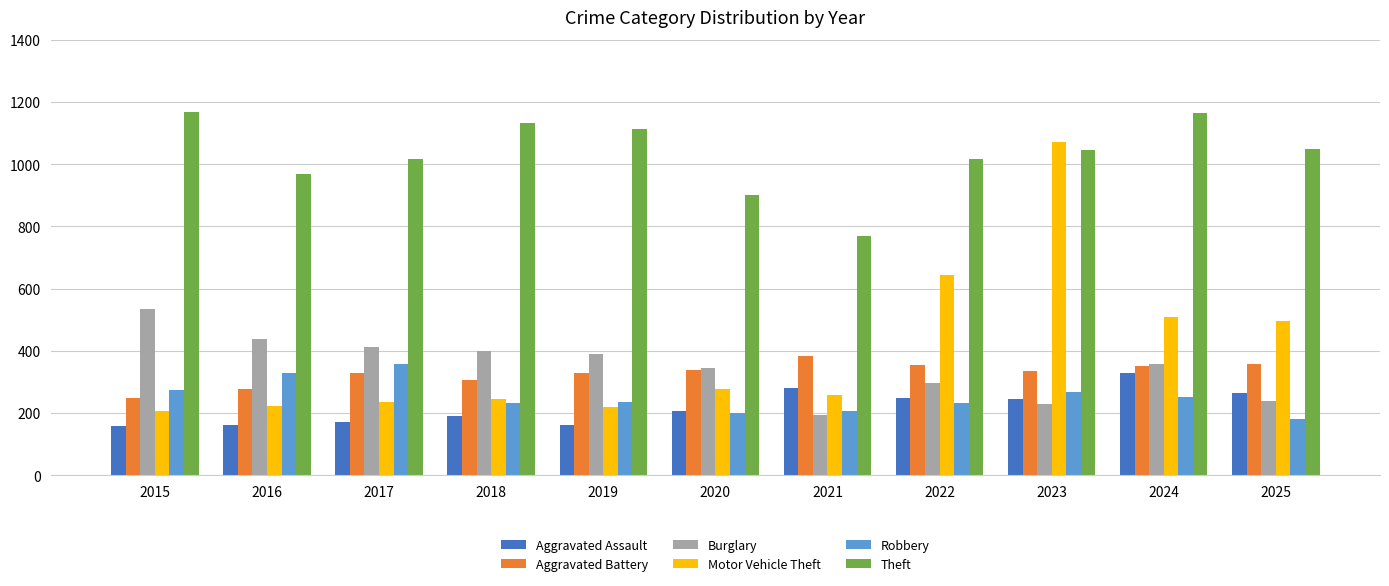

What is the spread (max minus min) of values at 2019?

951